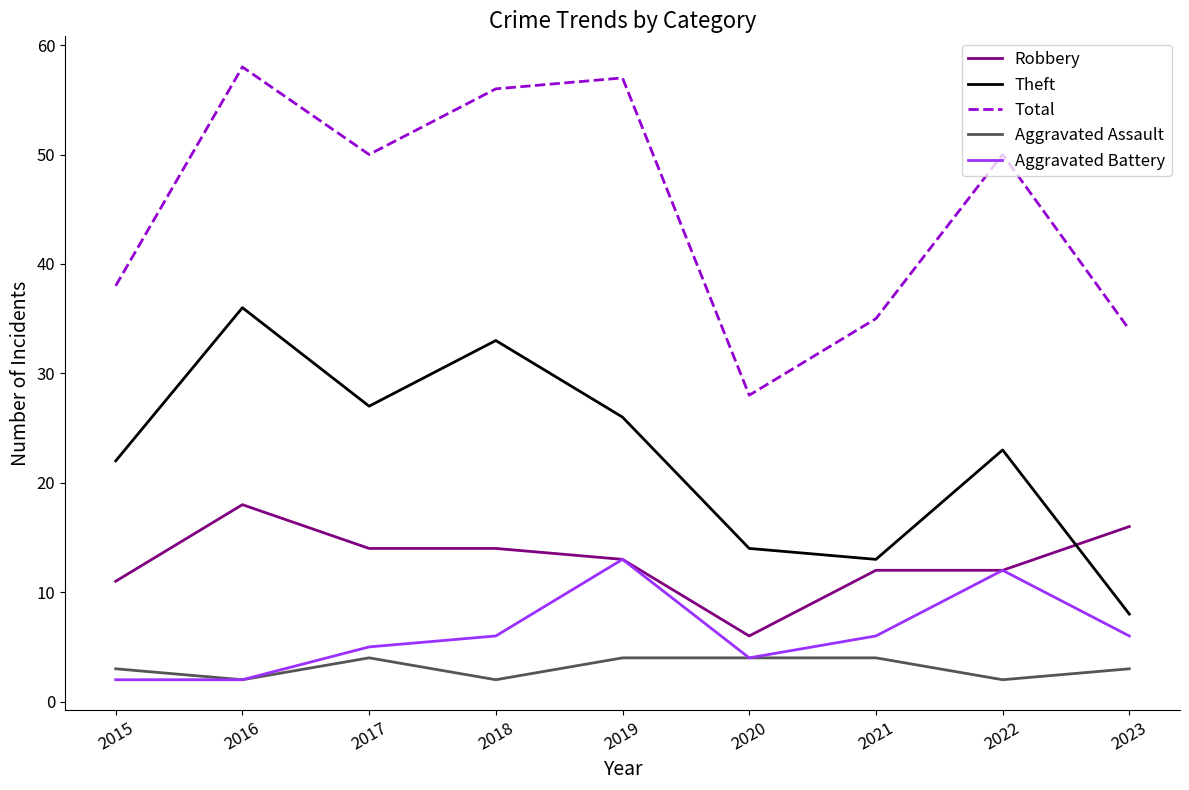

List the series in order of their peak value, lowest first.

Aggravated Assault, Aggravated Battery, Robbery, Theft, Total